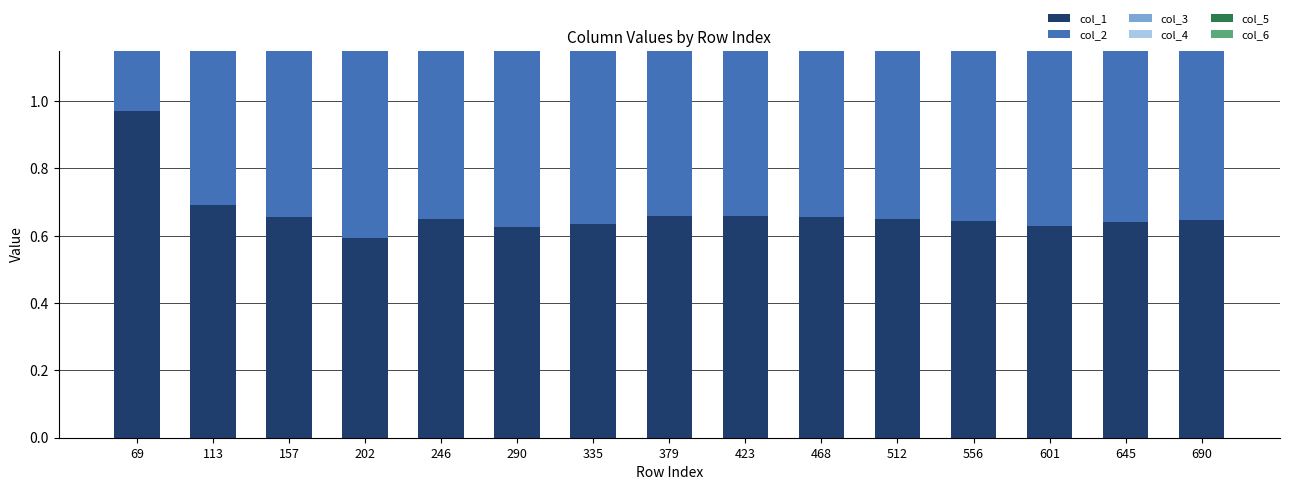

How many col_4 values are between 0 and 1?

15